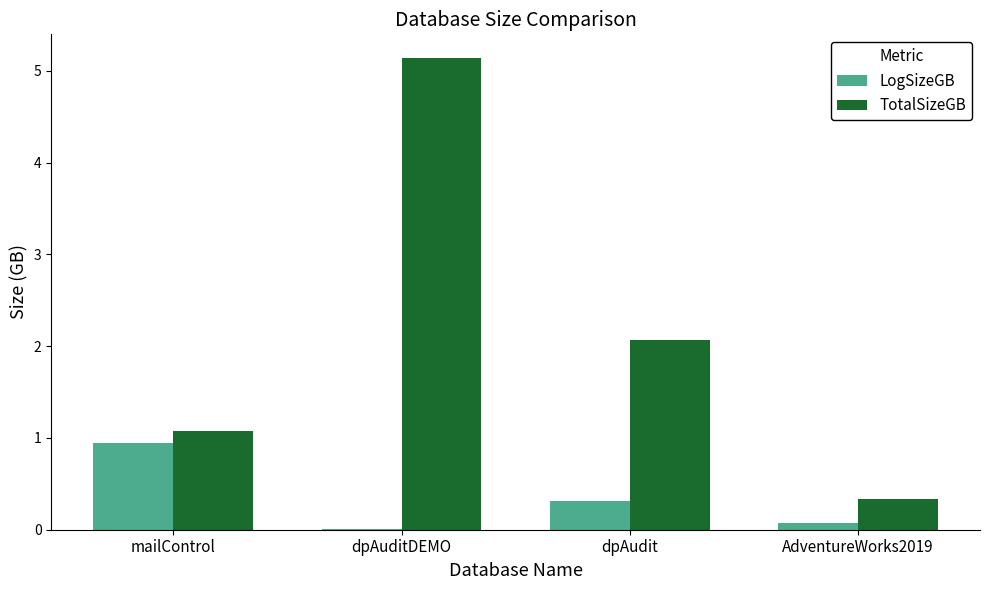

How many groups of bars are there?

4